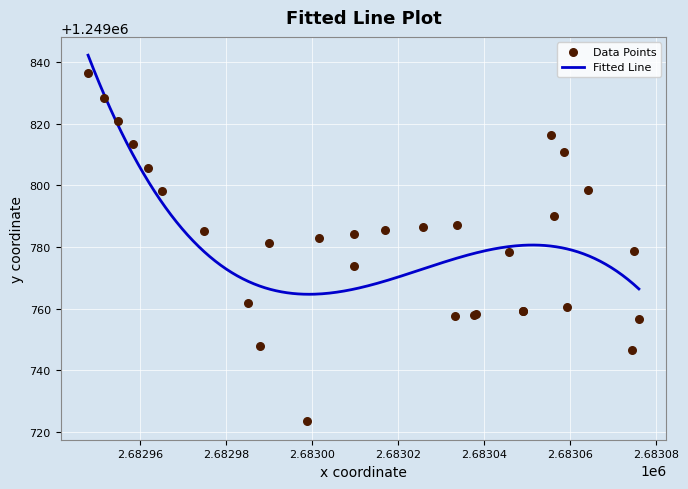

What is the maximum value for Fitted Line?

1249842.3